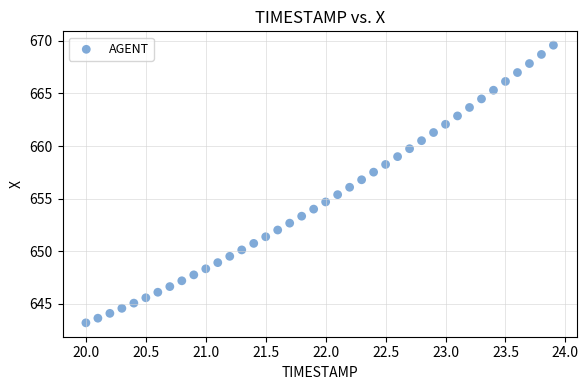

What is the range of X values (max minus min)?

3.9